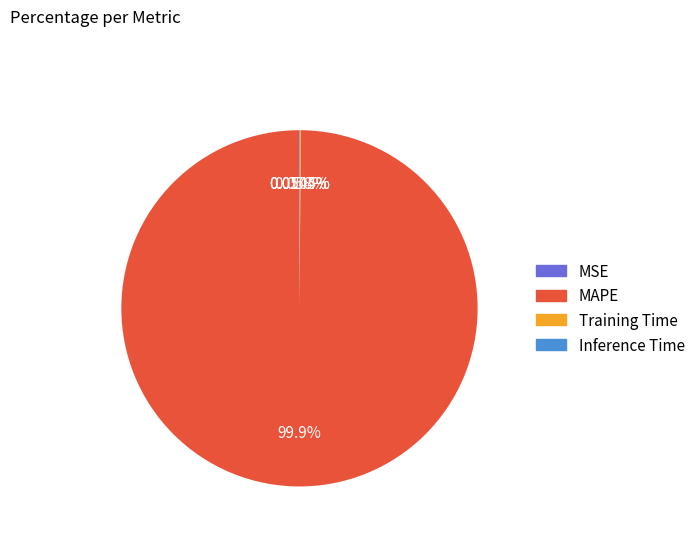

Is there any slice that represents more than half of the pie?

Yes